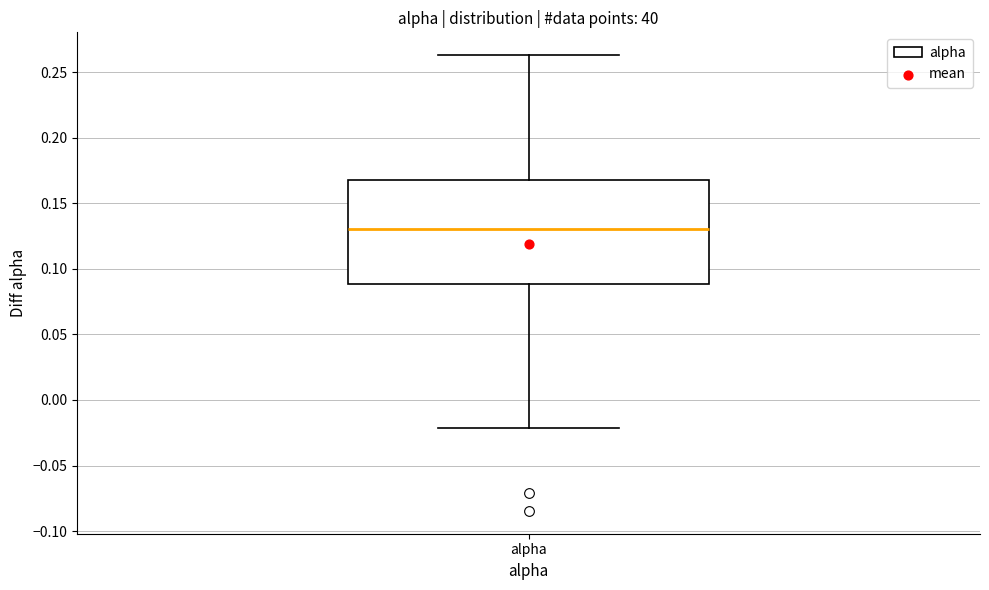

Transcribe this box plot: give where the median line is, the range the box spans, and where the two whiskers end, as read against the y-axis. The values are not printed on the chart, so give them approximately, as read against the axis.

median 0.130, box 0.090 to 0.170, whiskers -0.020 to 0.265